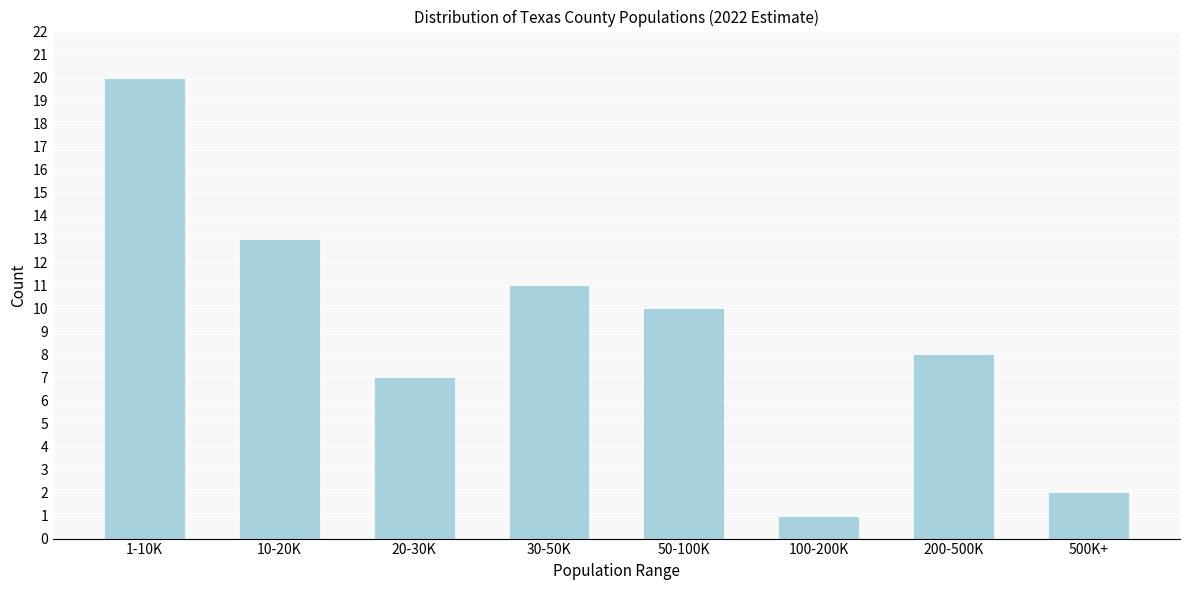

Reading left to right, what are all the values shown in this chart?

20	13	7	11	10	1	8	2